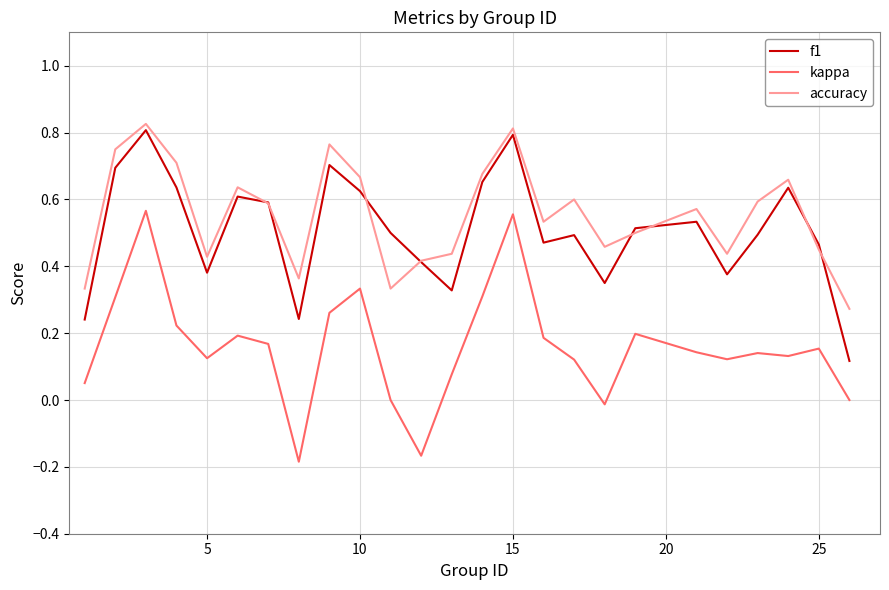

Count the f1 values in the range 0 to 1.

25